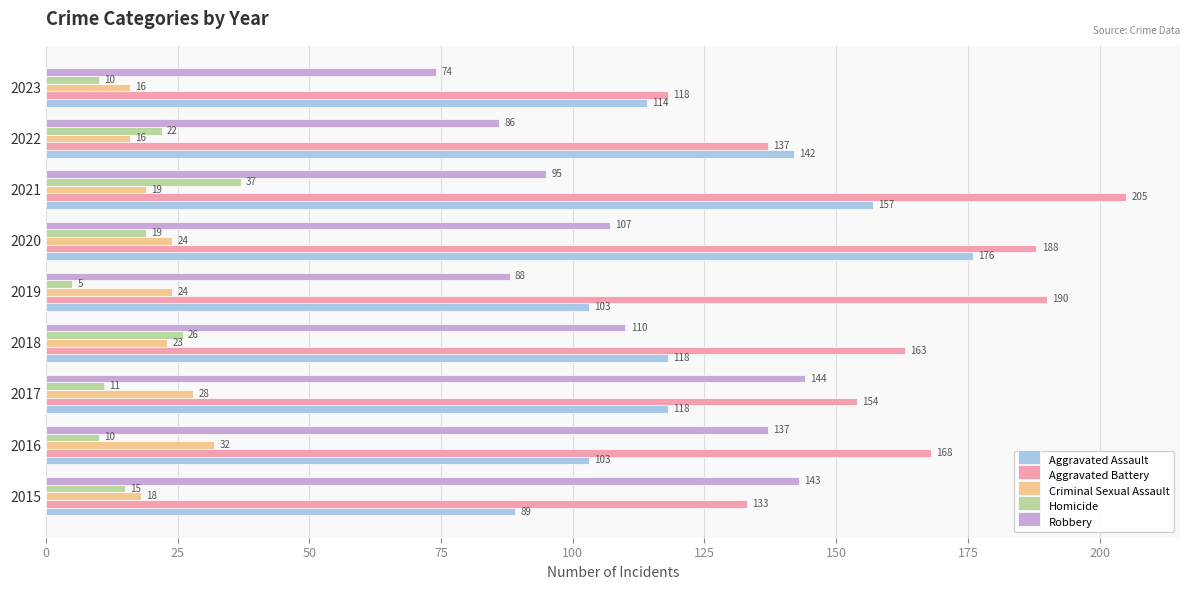

What is the spread (max minus min) of values at 2018?

140